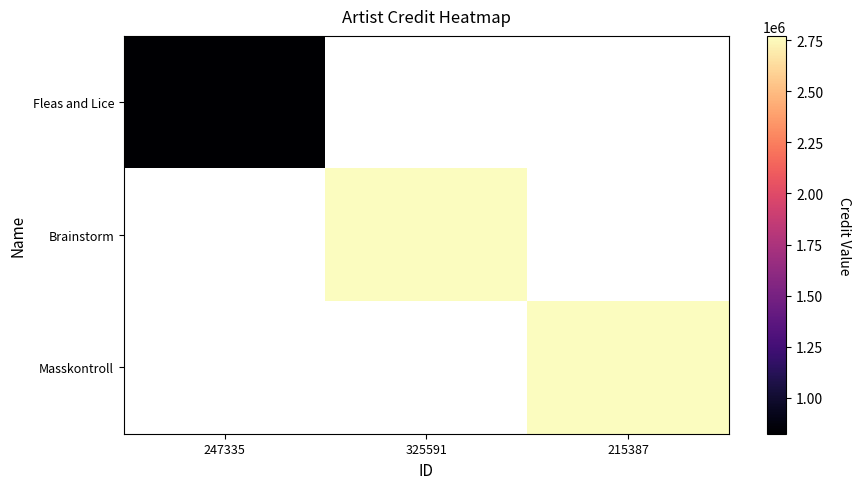

Which series has the largest range (max minus min)?

Fleas and Lice